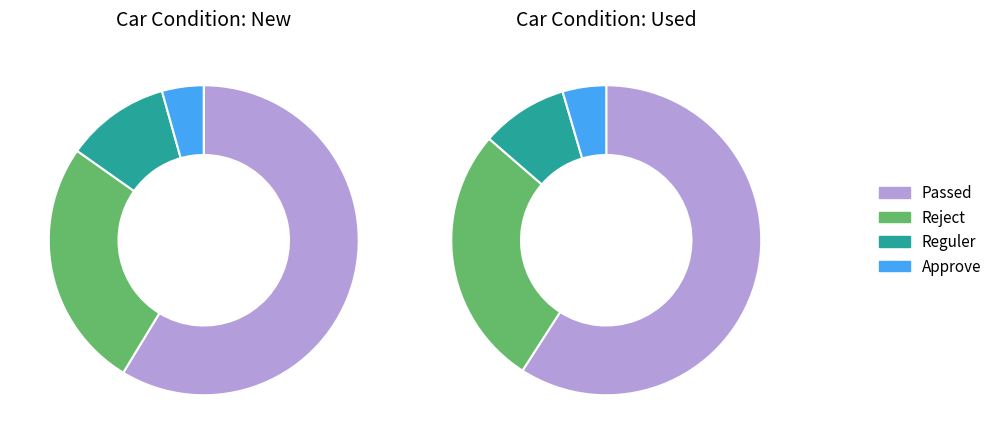

Which slice is the smallest?

Approve